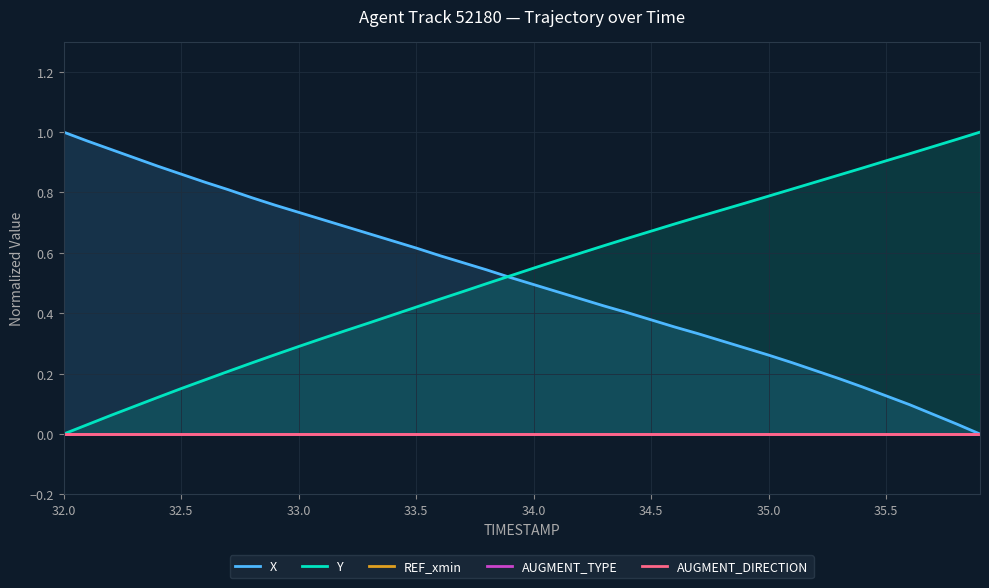

The value of Y at 33.0 is 0.1. True or false?

False